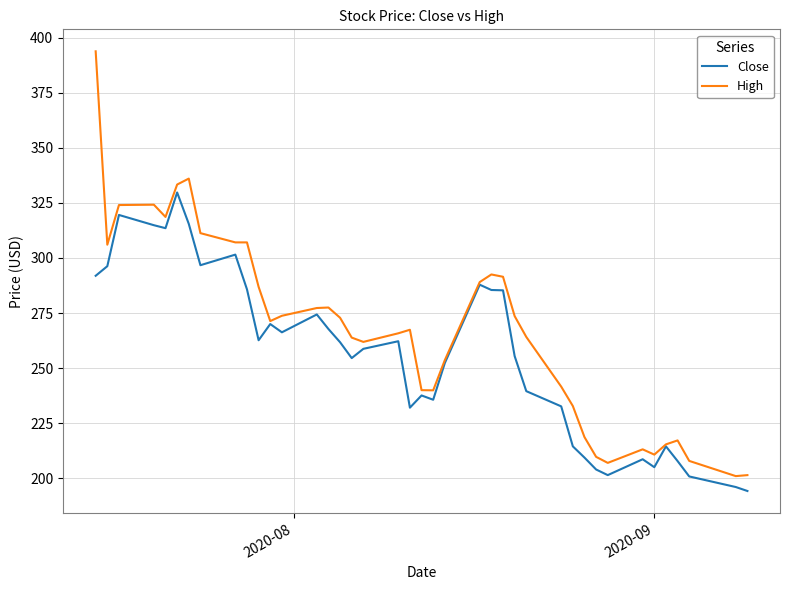

Which series has the largest range (max minus min)?

High